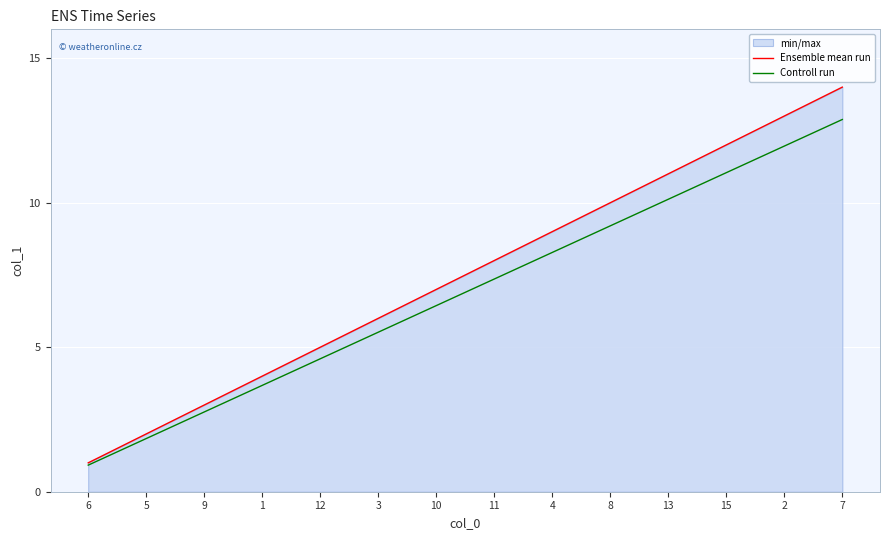

What is the difference between the Ensemble mean run values at 13 and 5?

9.0